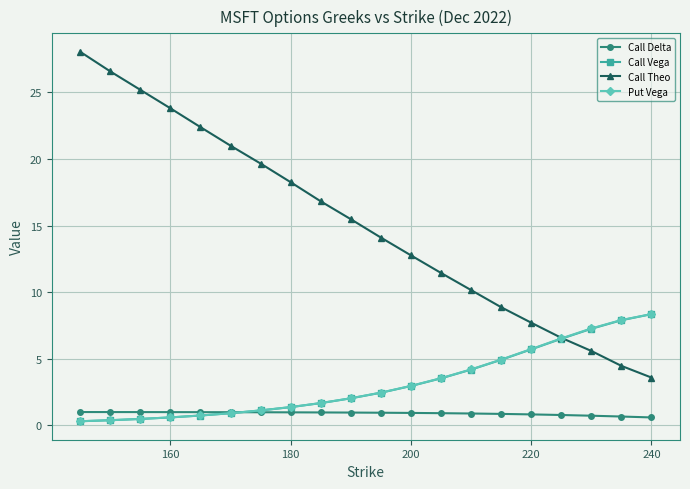

What is the minimum value for Call Vega?

0.3